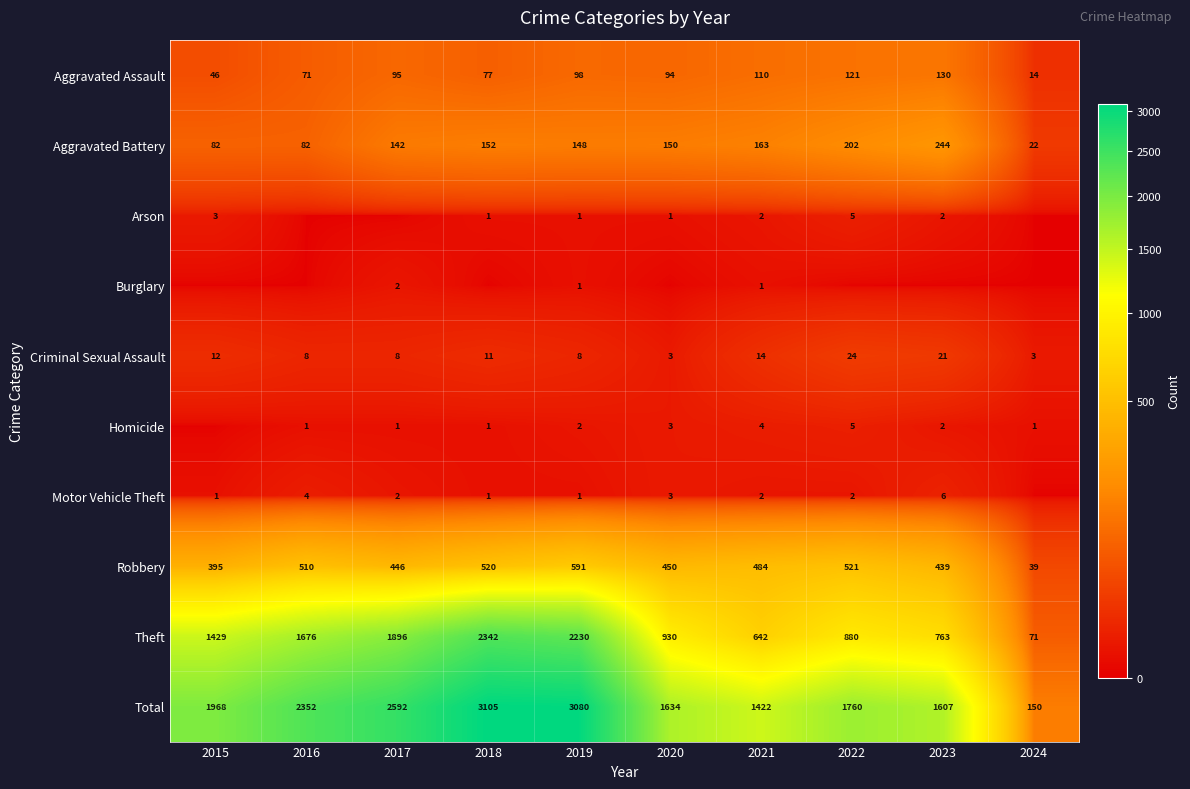

The value of Aggravated Battery at 2016 is 82. True or false?

True